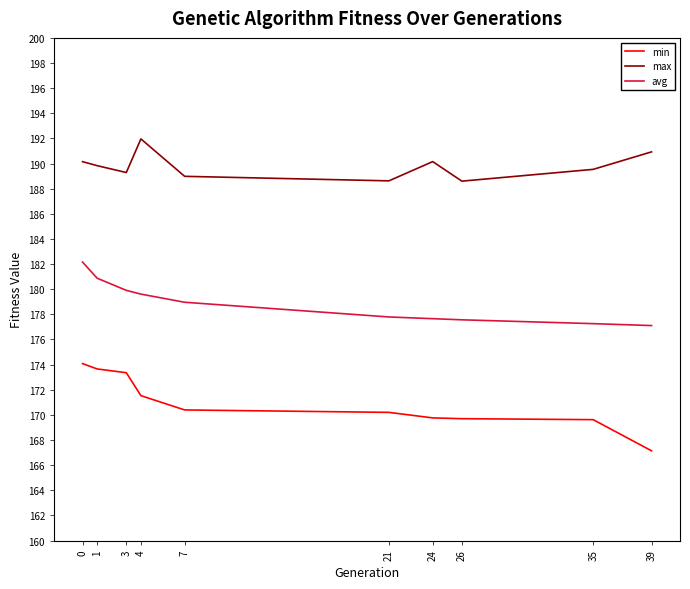

True or false: avg and max cross at least once.

False